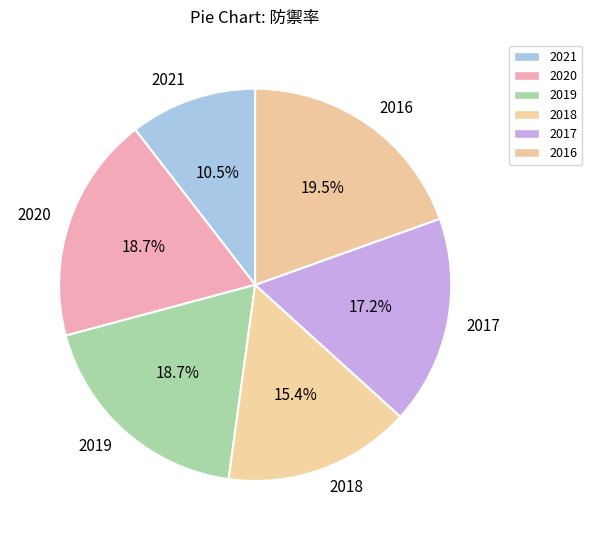

To the nearest percent, what portion does 2018 represent?

15%